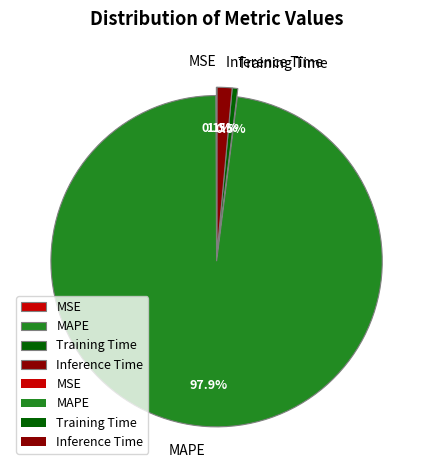

Combined, do Training Time and Inference Time account for over 50%?

No